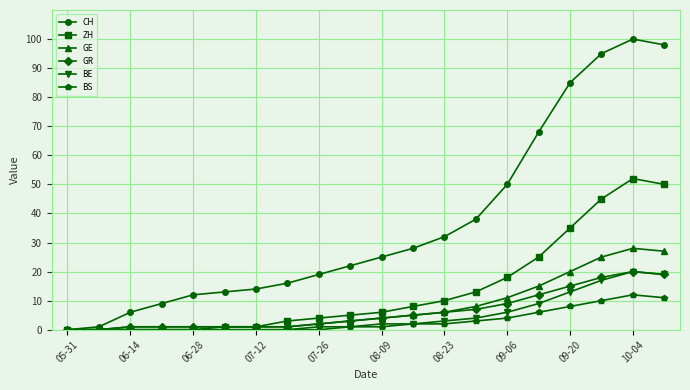

What is the maximum value for GE?

28